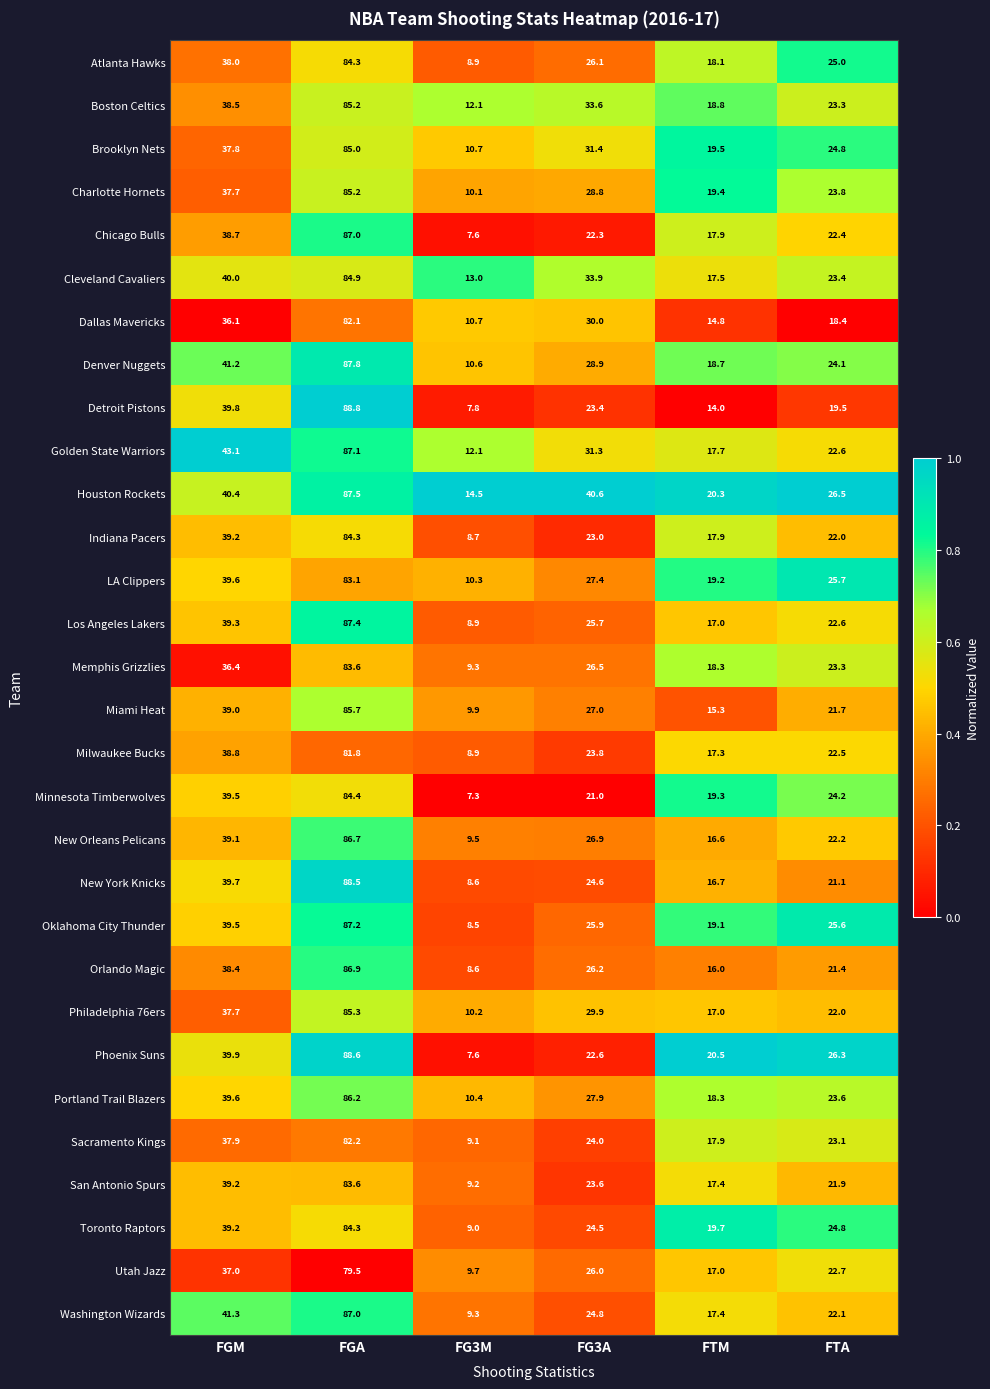

Which series has the largest total across all categories?

Houston Rockets